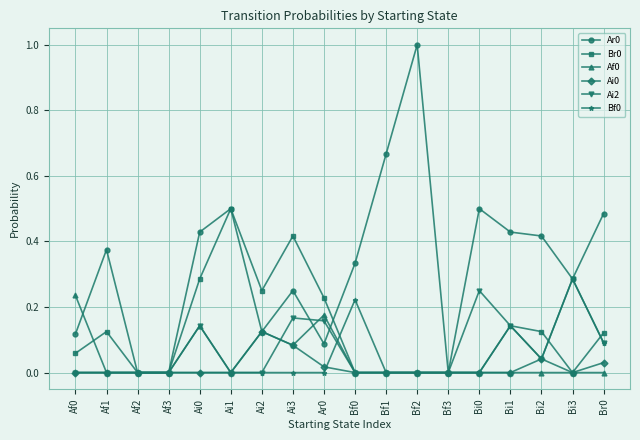

What is the total value across all series at Ai2?

0.6